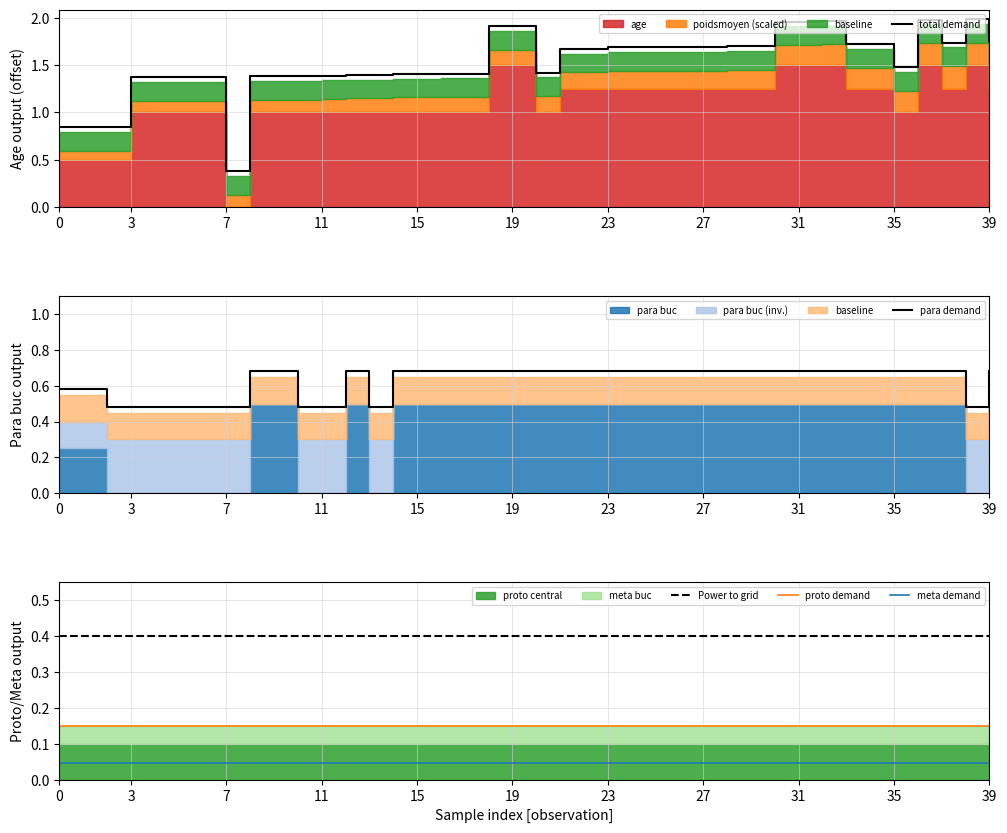

What is the minimum value for para demand?

0.5